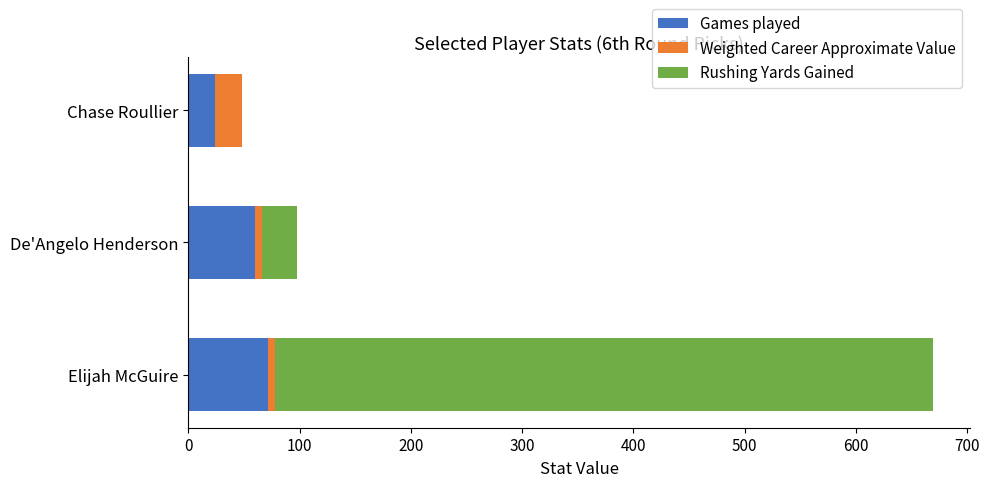

Where is Games played nearest to the value 48?

De'Angelo Henderson